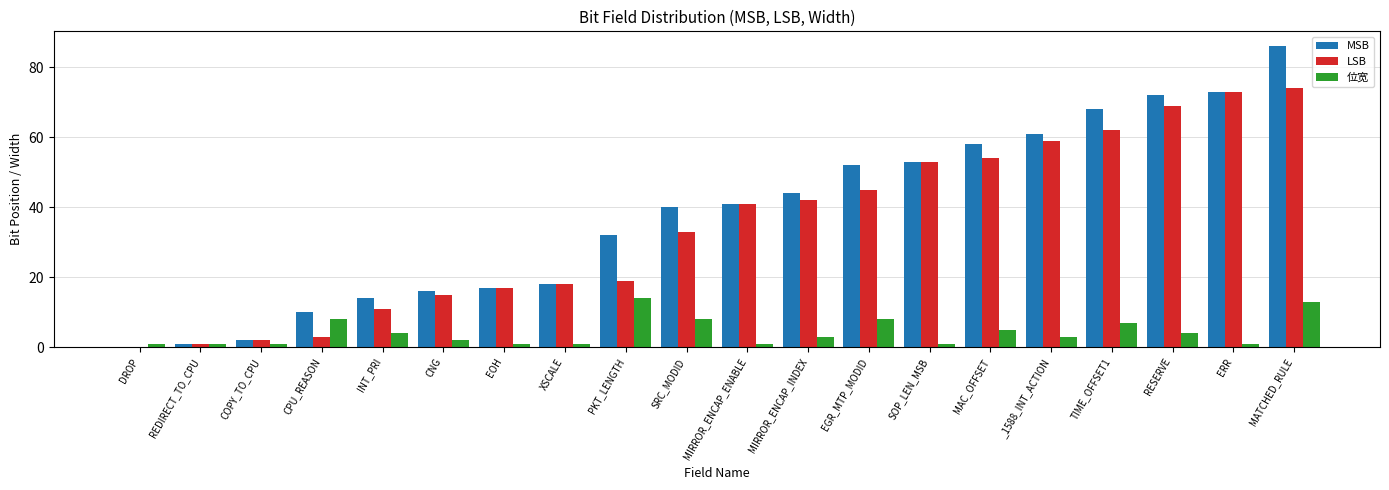

Which label corresponds to the largest value in the chart?

MATCHED_RULE